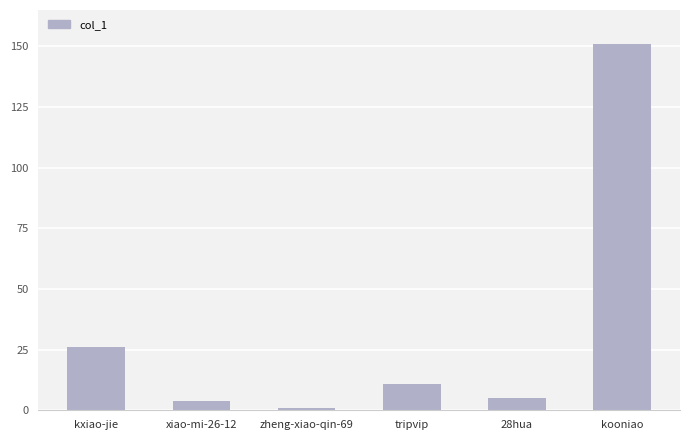

What is the label of the 5th bar from the right?

xiao-mi-26-12